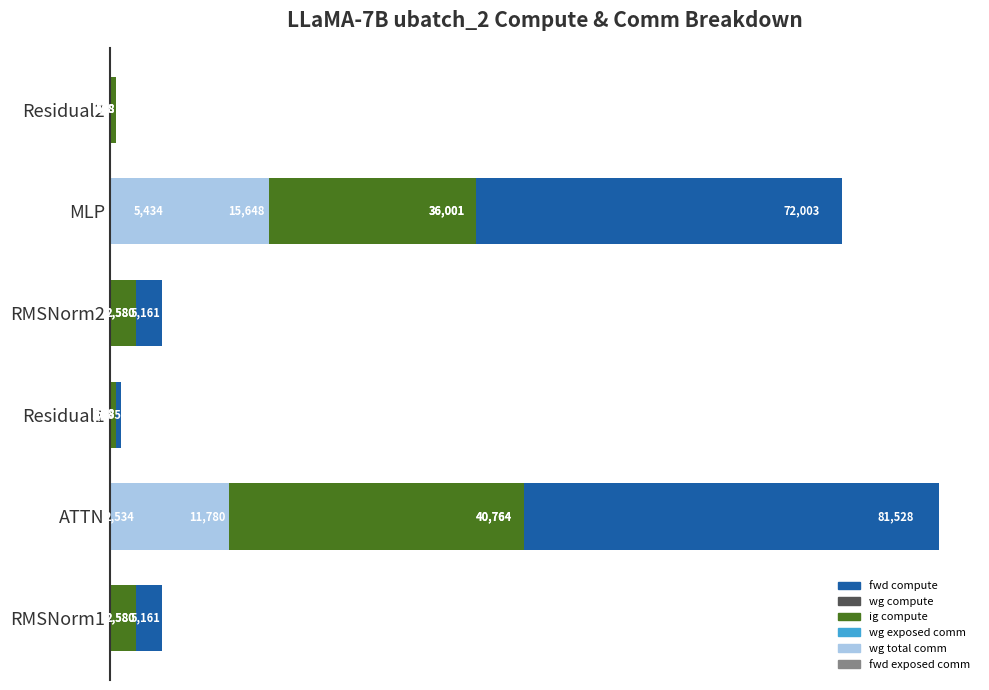

What are all the series names shown in the legend?

fwd compute, wg compute, ig compute, wg exposed comm, wg total comm, fwd exposed comm